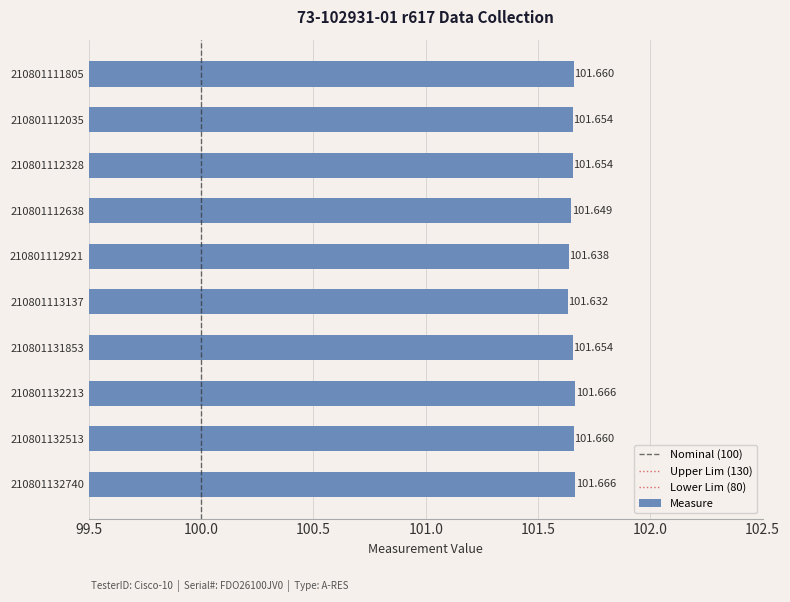

Are the bars horizontal?

Yes